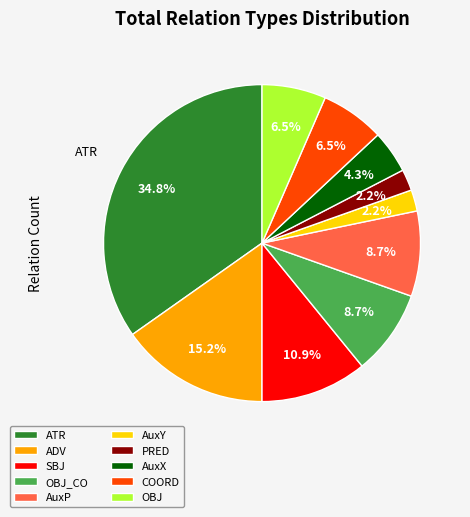

How much of the chart is everything except PRED?

97.8%